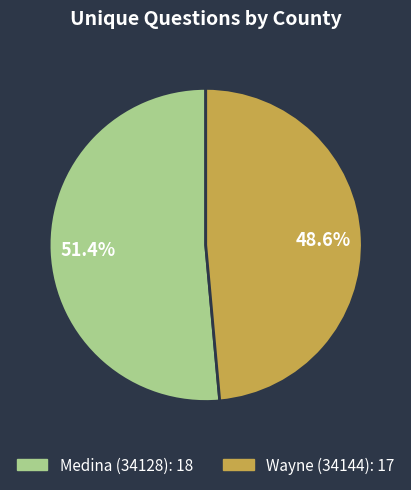

Rank the categories by value from lowest to highest.

Wayne (34144), Medina (34128)